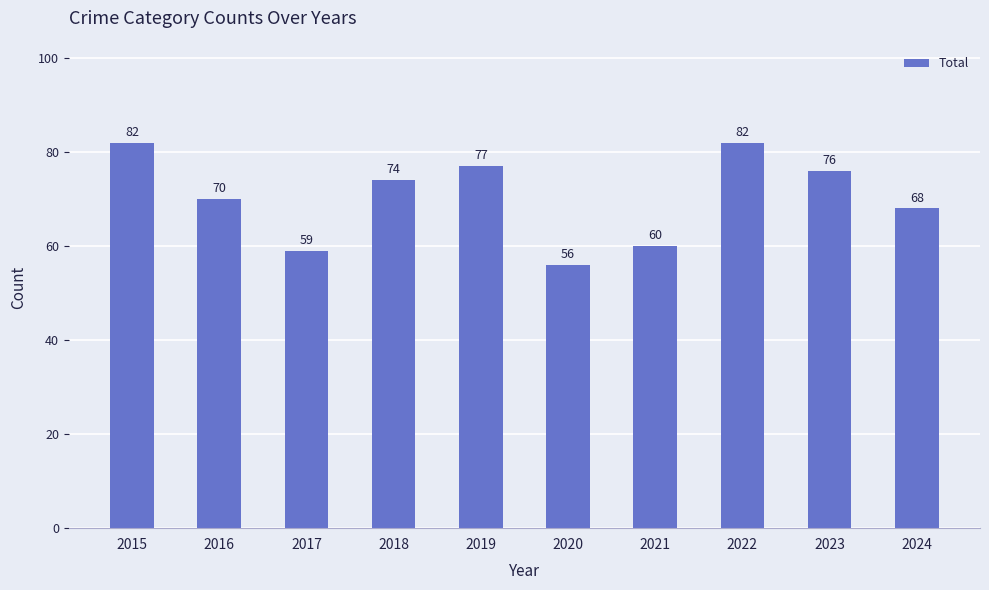

What is the approximate value at 2023, to the nearest 5?

75